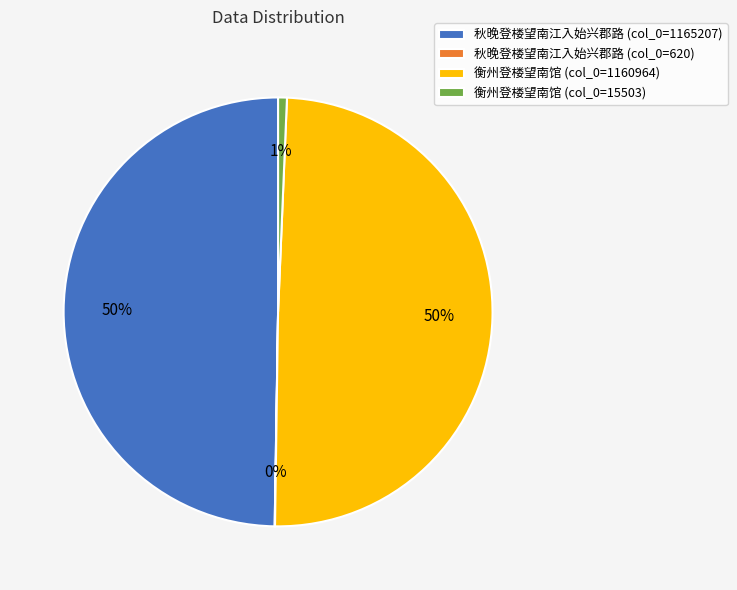

Between 秋晚登楼望南江入始兴郡路 (col_0=1165207) and 衡州登楼望南馆 (col_0=15503), which is larger?

秋晚登楼望南江入始兴郡路 (col_0=1165207)